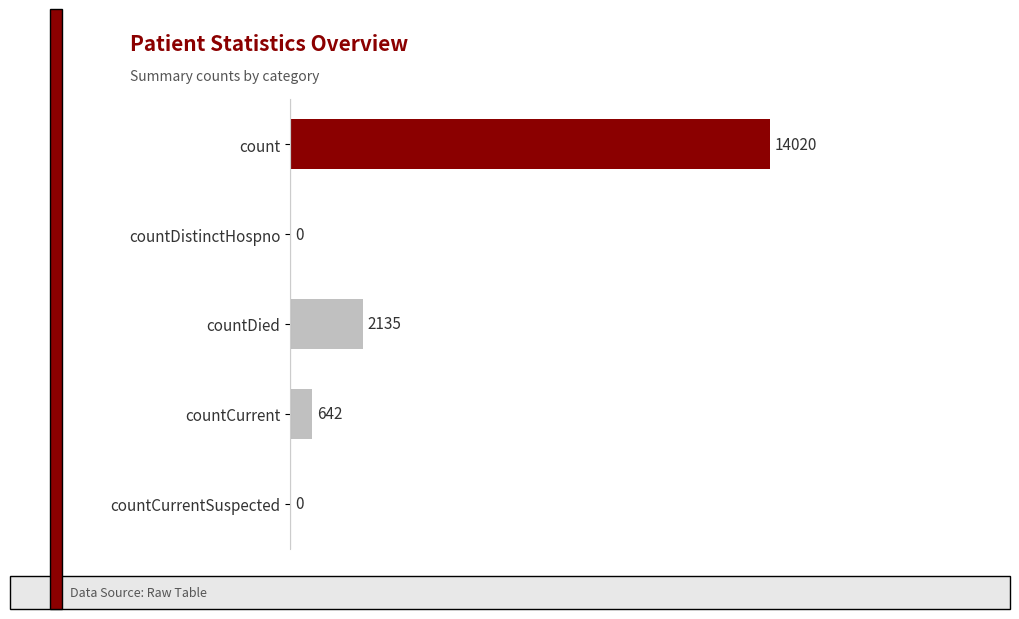

Which category has the highest value across all series?

count